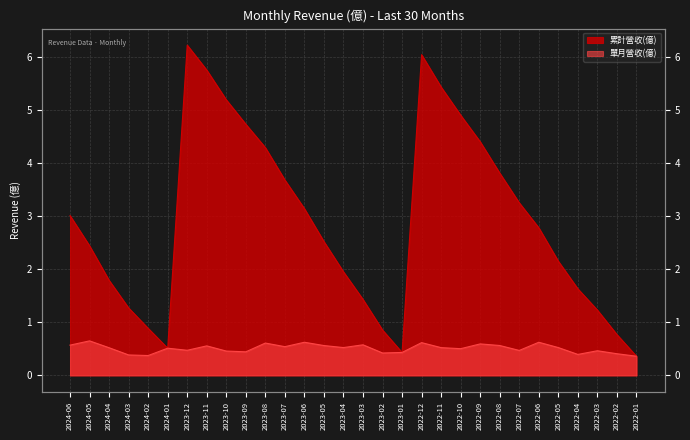

Where is the first local minimum for 單月營收(億)?

2024-02